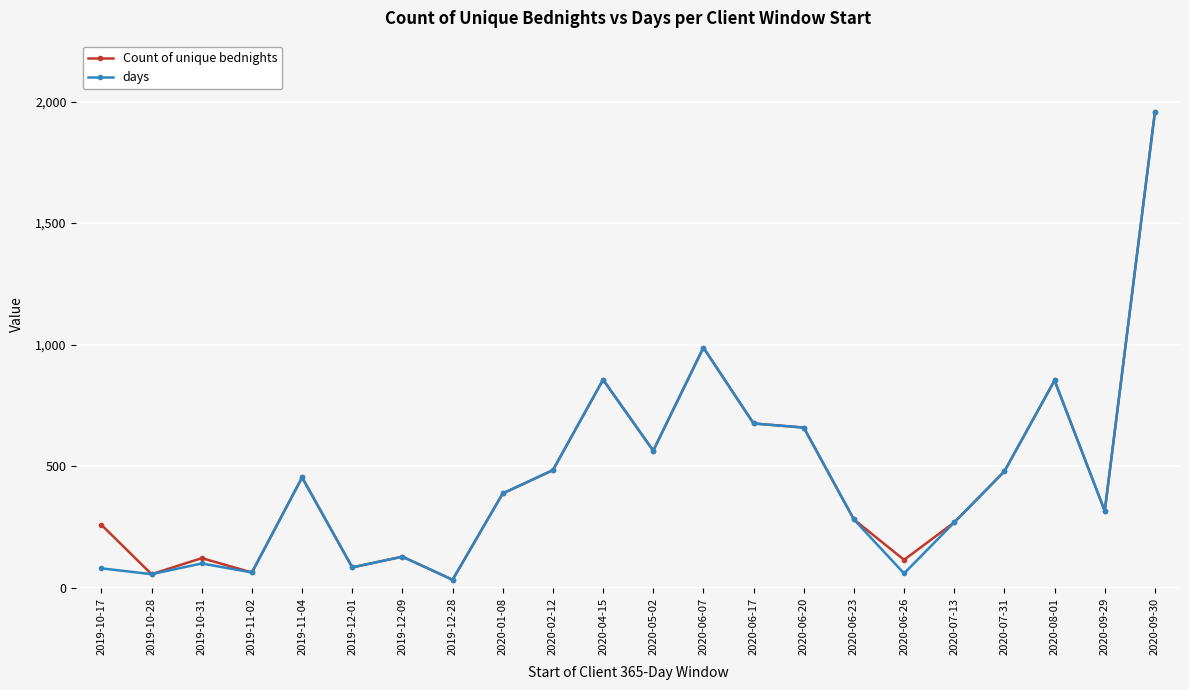

What is the difference between the maximum and minimum values in the days series?

1924